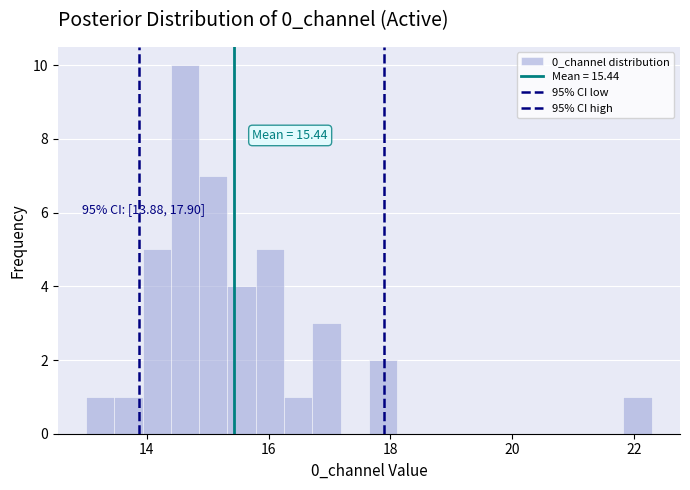

Read against the x-axis, roughly where is the centre of the tallest bar?

14.6